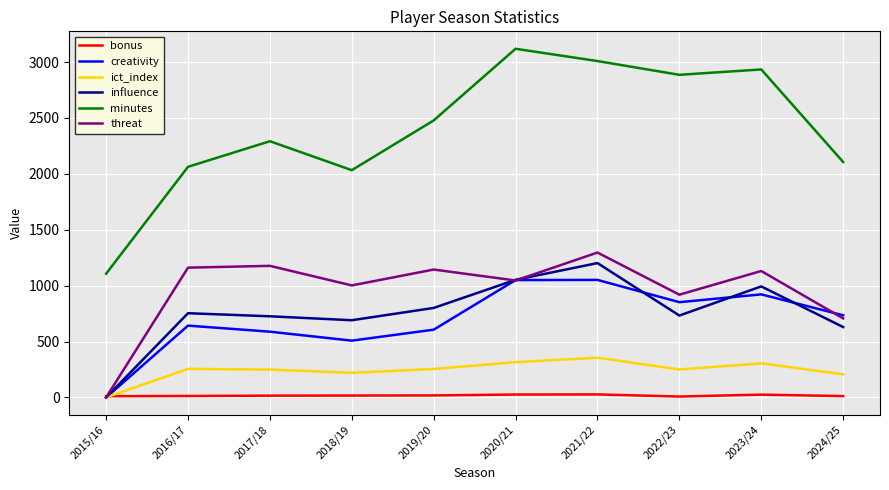

Does the chart have visible grid lines?

Yes